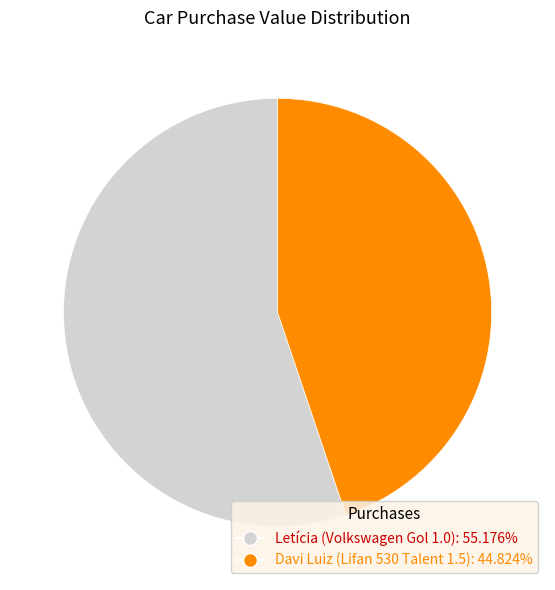

How many slices are in this pie chart?

2